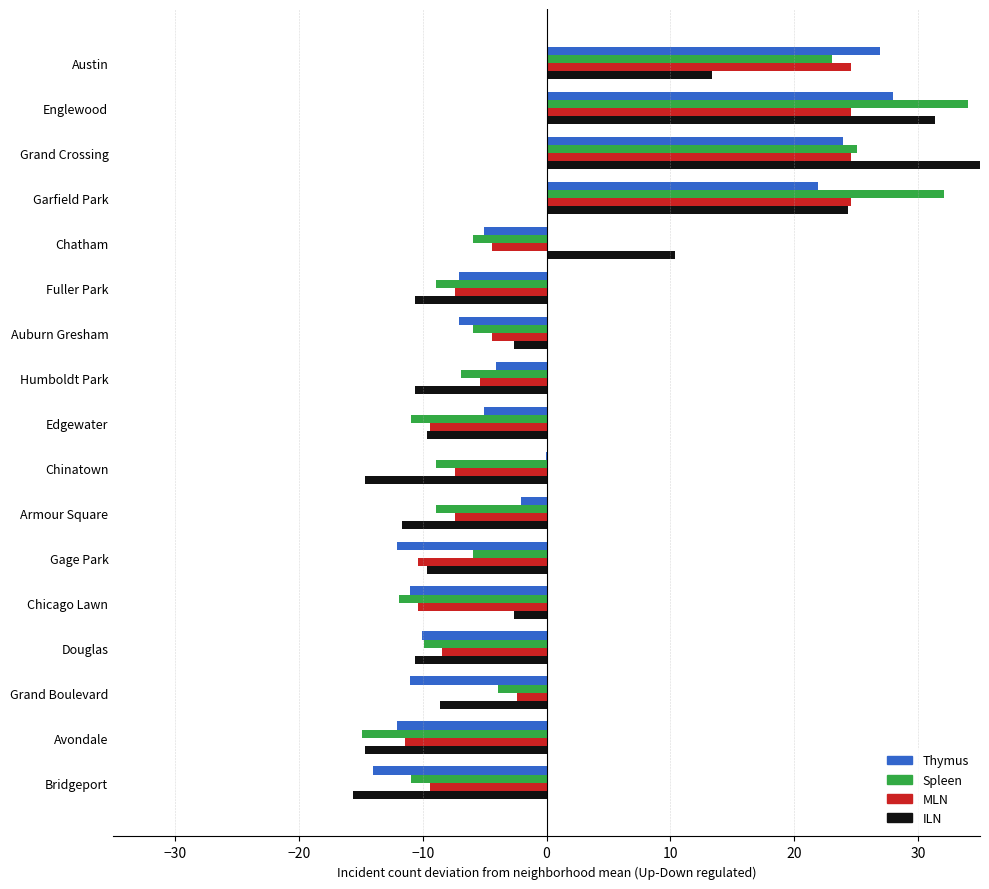

The MLN series shows -3.4 at Gage Park. True or false?

False